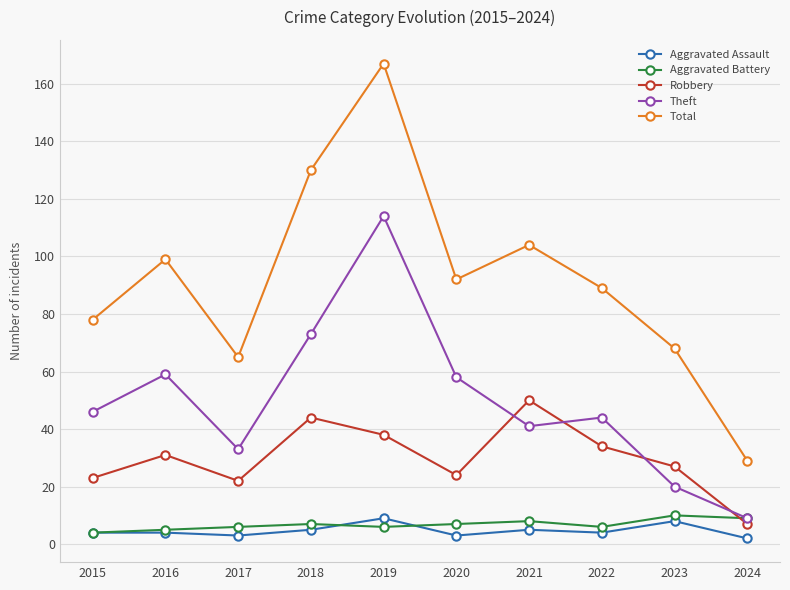

Which series has the largest total across all categories?

Total